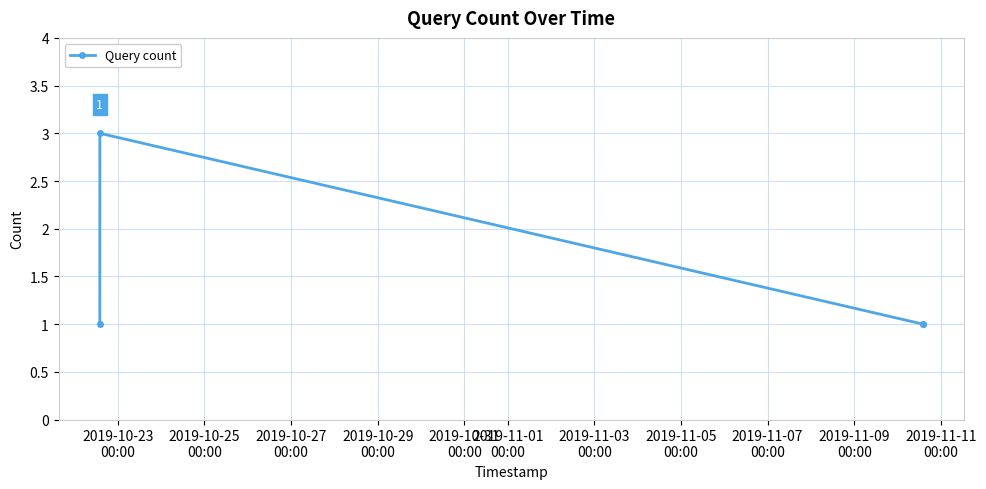

What is the sum of all values?

6